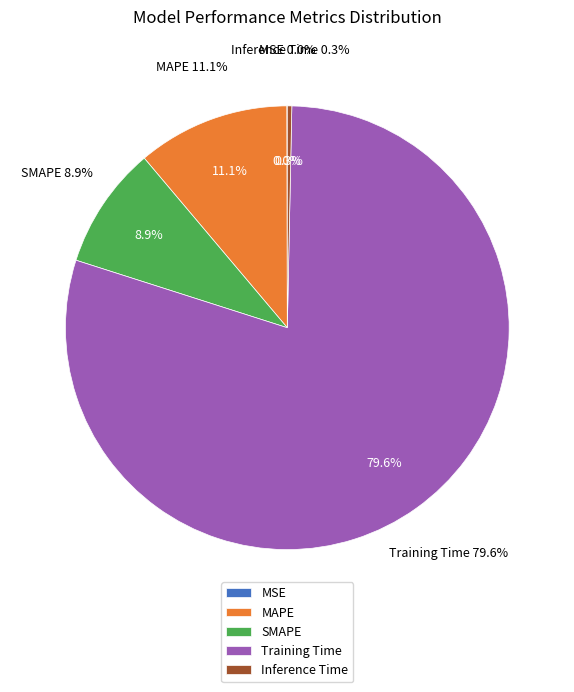

What portion of the pie excludes MSE?

100.0%